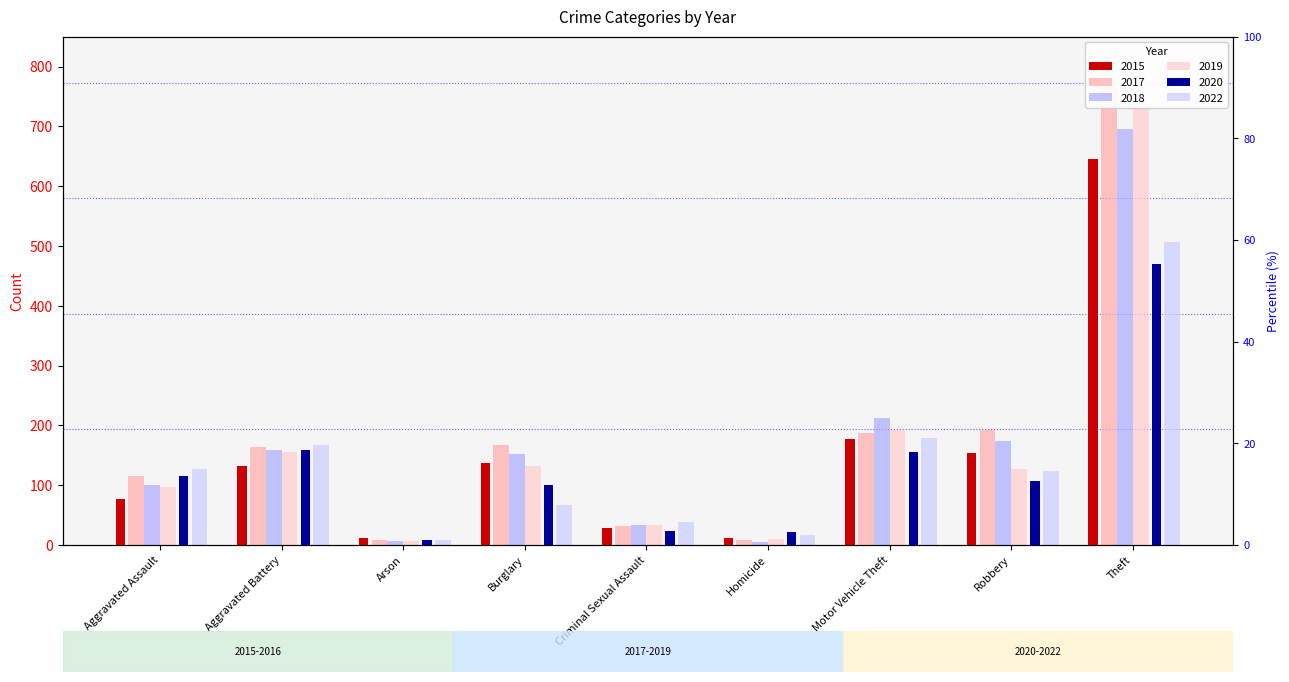

What is the total value across all series at Aggravated Assault?

632